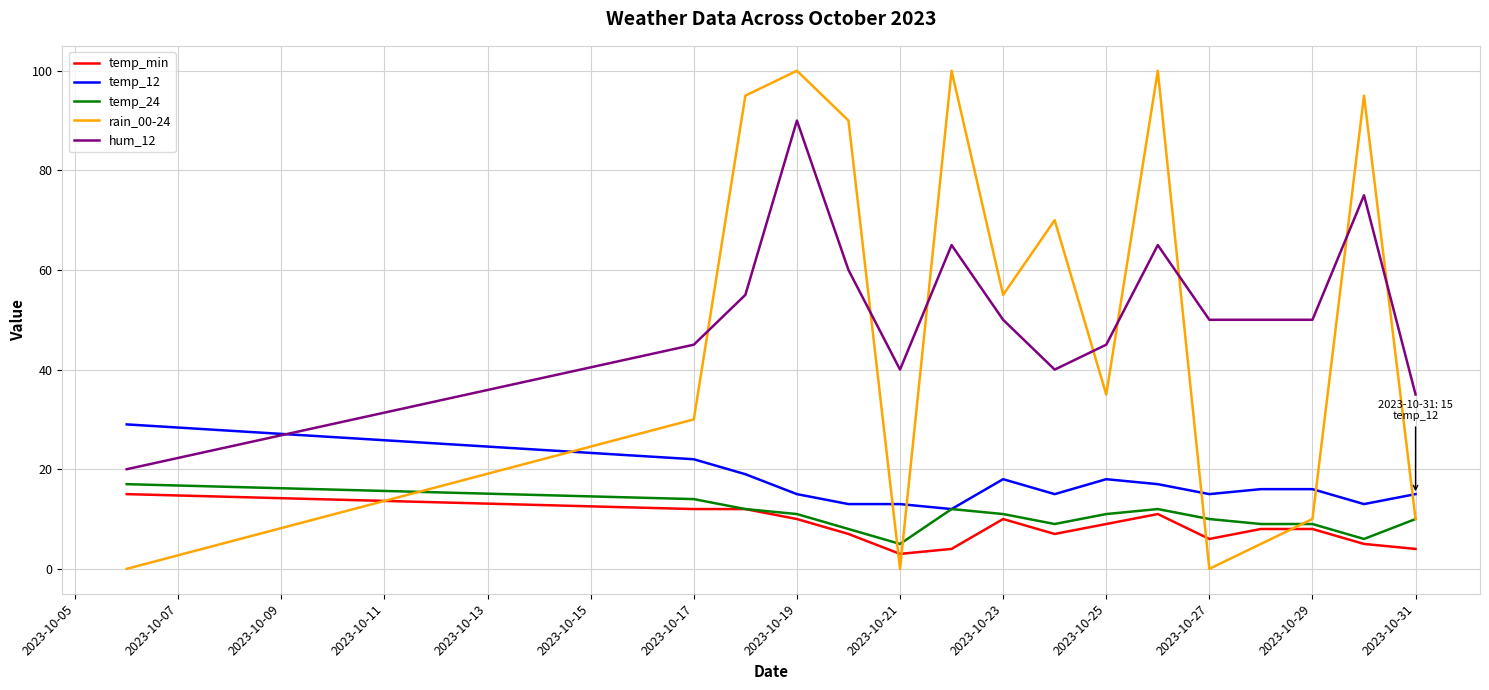

Which series ends up on top after the final intersection of rain_00-24 and hum_12?

hum_12